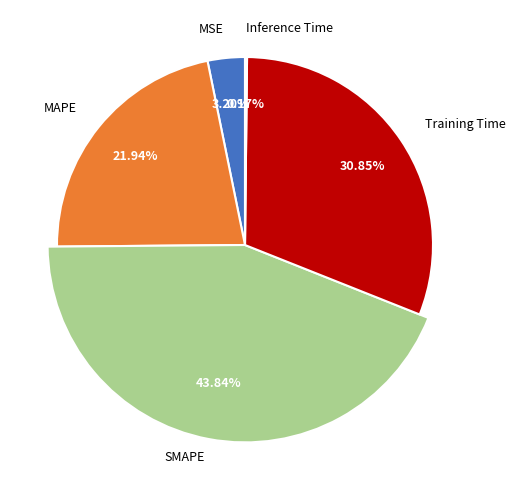

To the nearest percent, what is the difference between the largest and smallest slice percentages?

44%